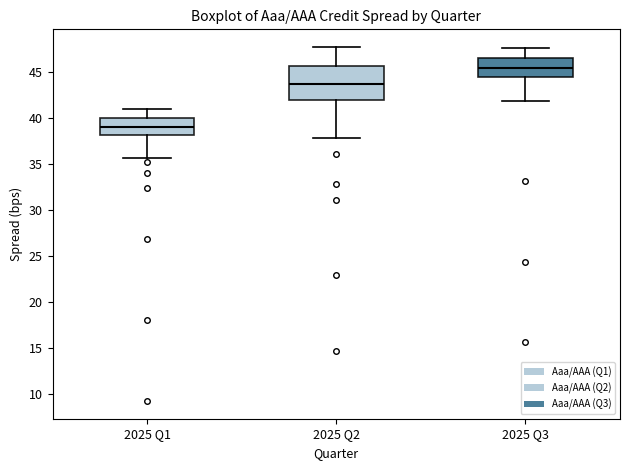

Reading left to right, read every box against the y-axis: the position of its median line, the range the box covers, and the ends of its whiskers. The values are not printed on the chart, so give them approximately, as read against the axis.

2025 Q1: median 39.0, box 38.0 to 40.0, whiskers 35.5 to 41.0
2025 Q2: median 43.5, box 42.0 to 45.5, whiskers 38.0 to 47.5
2025 Q3: median 45.5, box 44.5 to 46.5, whiskers 42.0 to 47.5